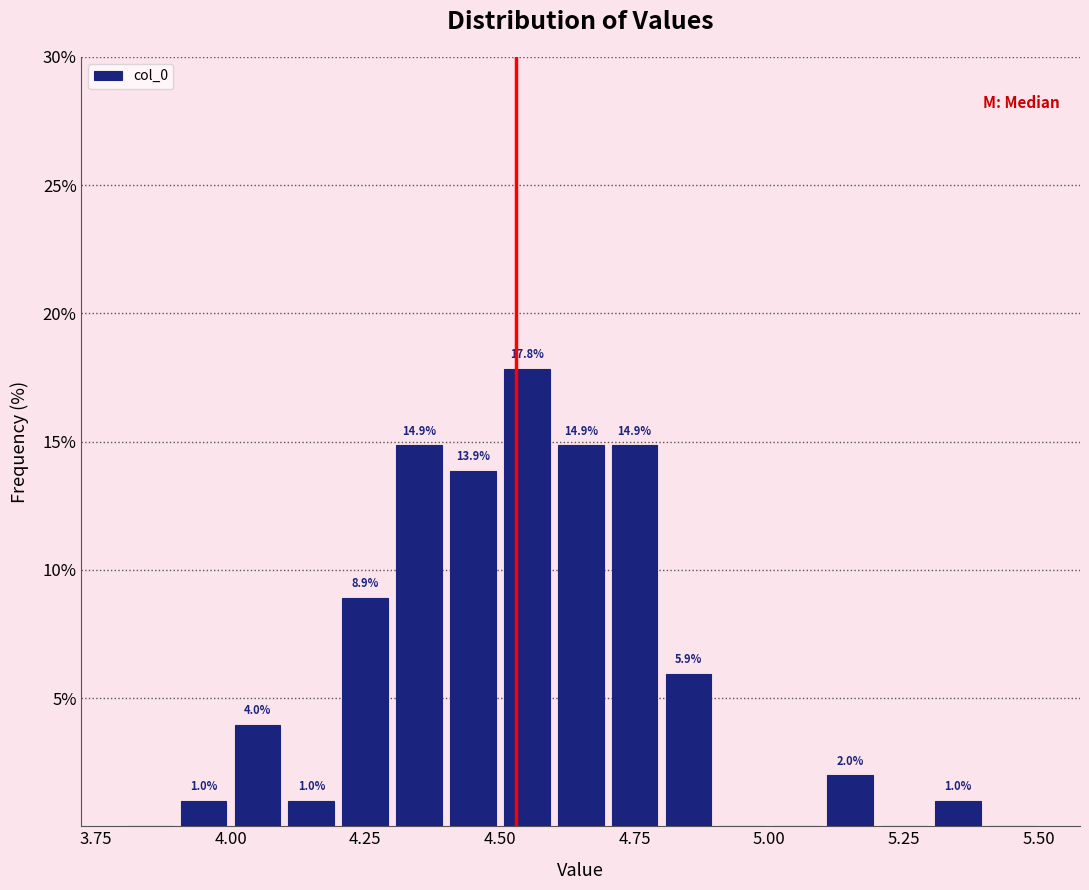

Read against the x-axis, roughly where is the centre of the tallest bar?

4.55